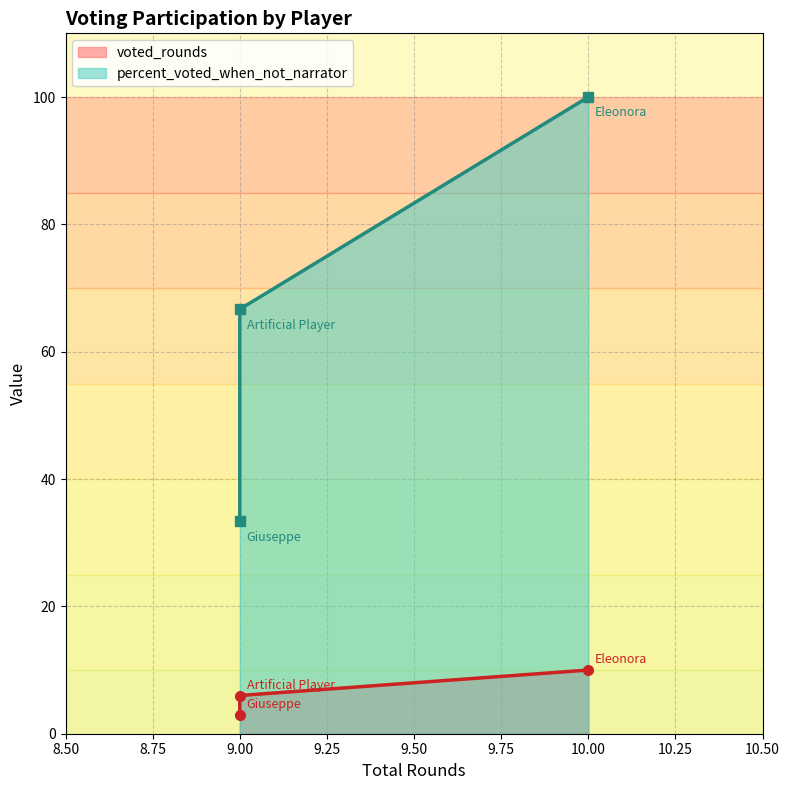

At how many categories does at least one series exceed 57?

2